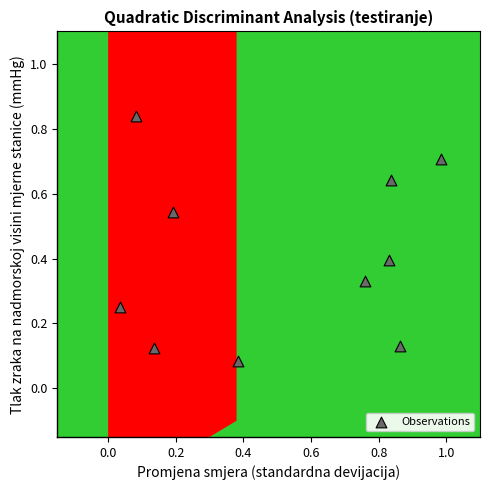

What is the range of X values (max minus min)?

0.9